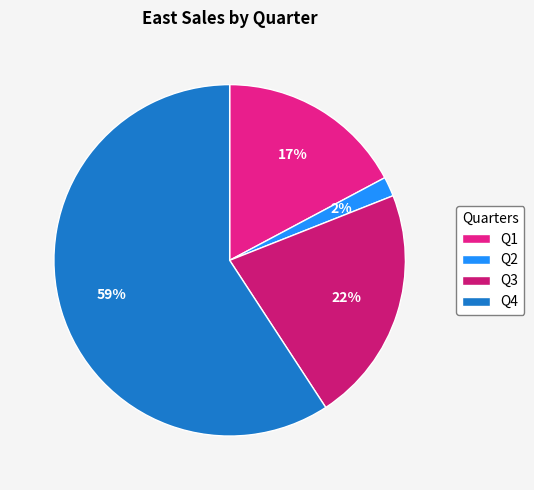

What percentage do Q2 and Q1 together represent?

19.0%